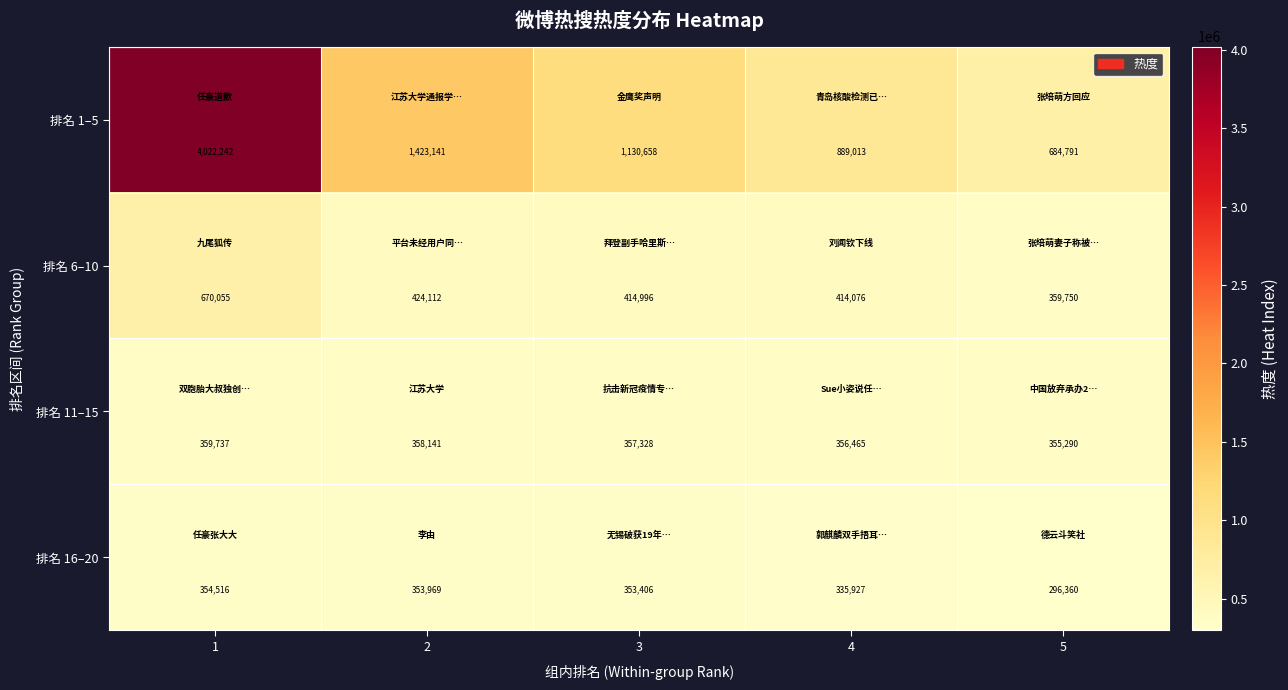

Which label corresponds to the largest value in the chart?

1